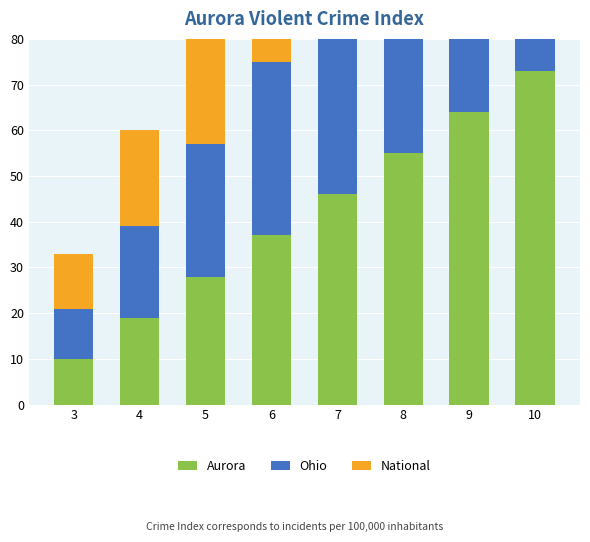

What is the sum of the Ohio values at 6 and 9?

103